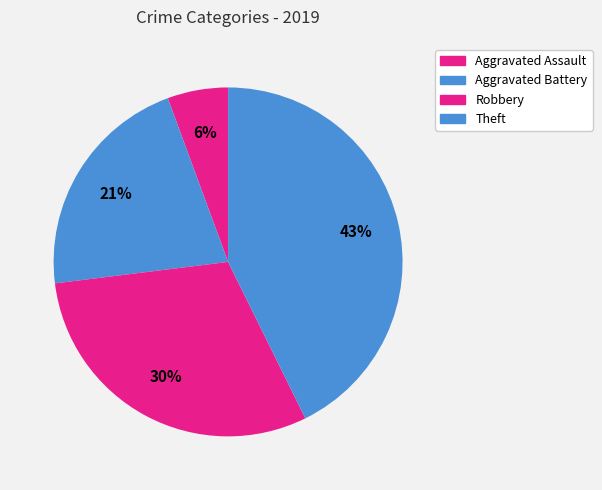

Count the number of slices in the pie.

4